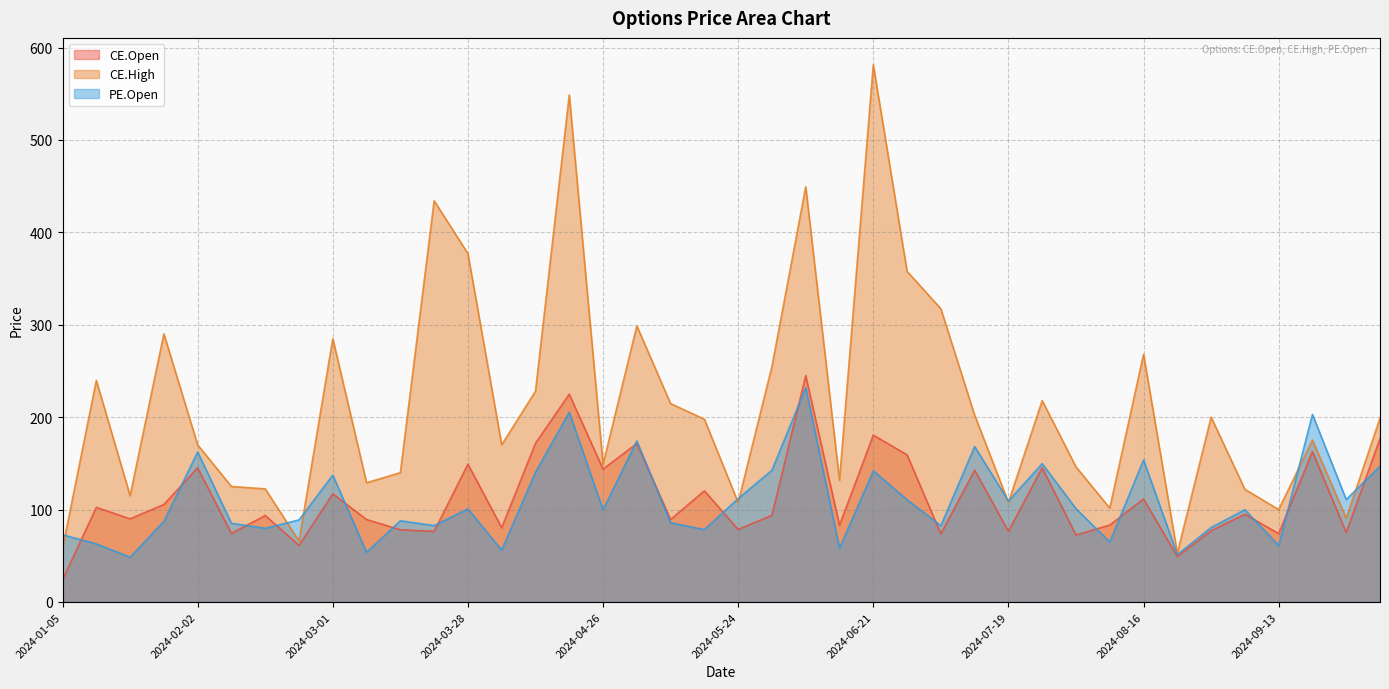

True or false: CE.High and CE.Open intersect in this chart.

False